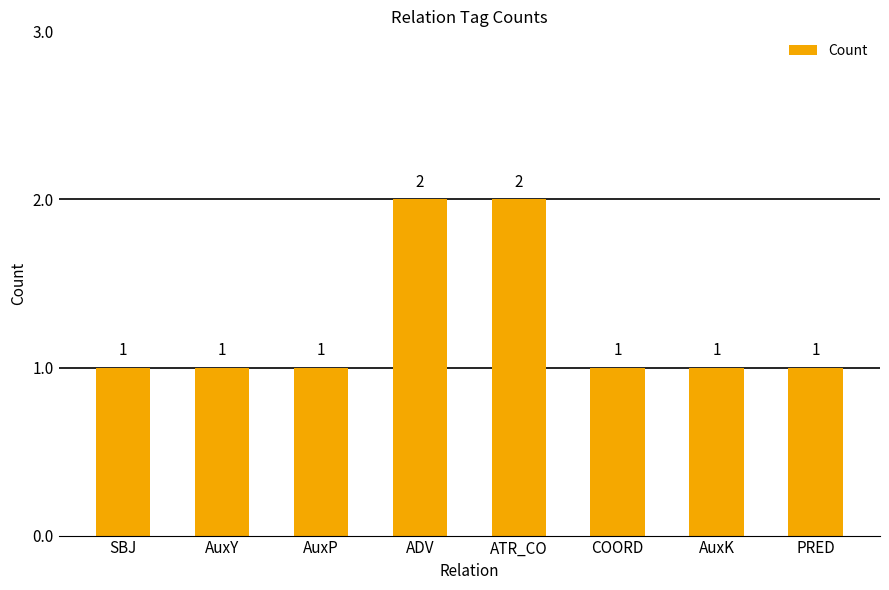

What is the greatest value displayed?

2